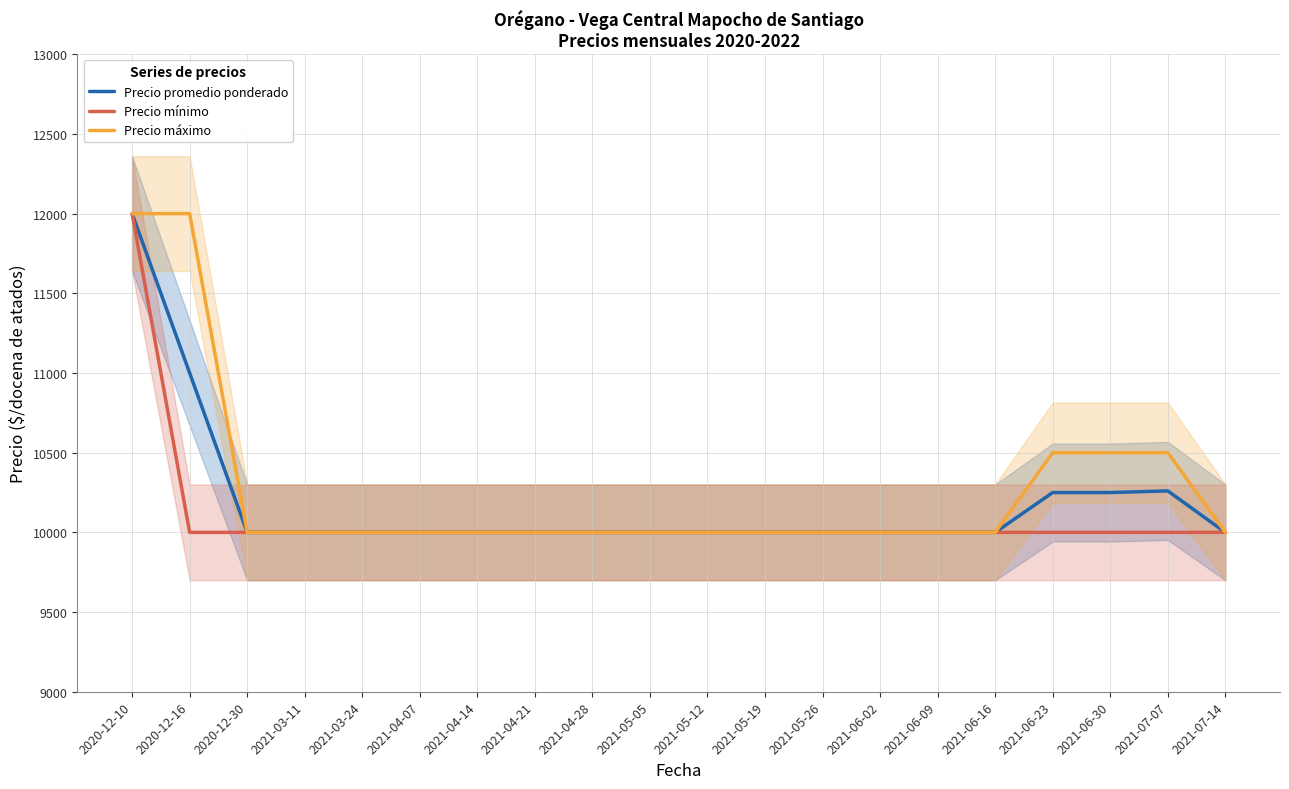

How many series are shown in this chart?

3